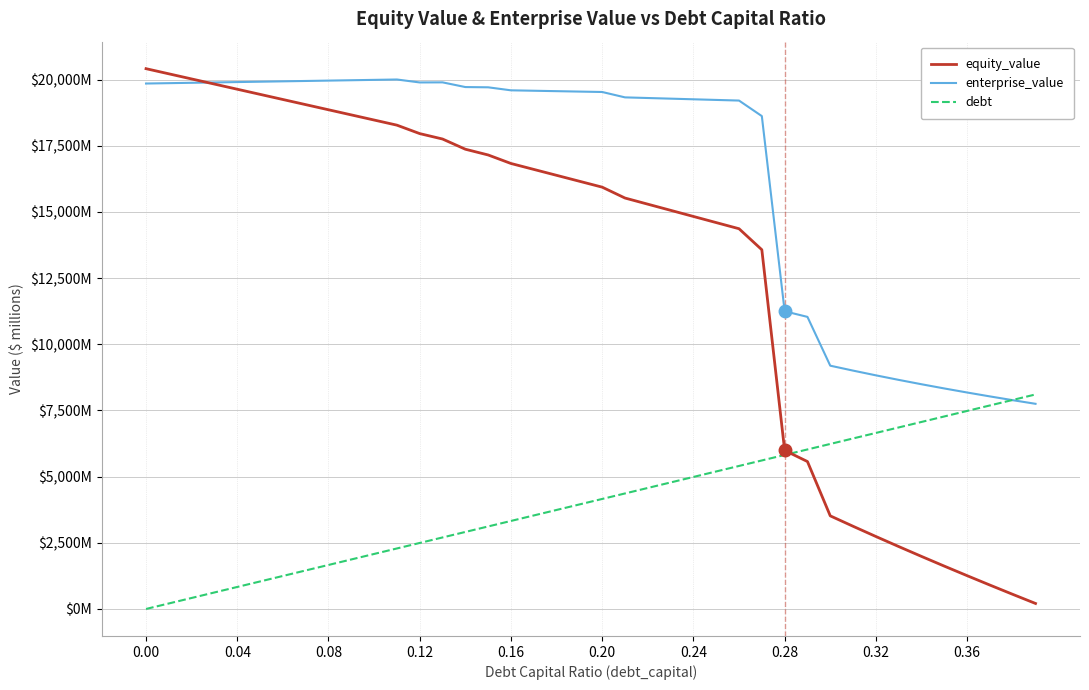

After their last crossing, which series has the higher values: equity_value or enterprise_value?

enterprise_value